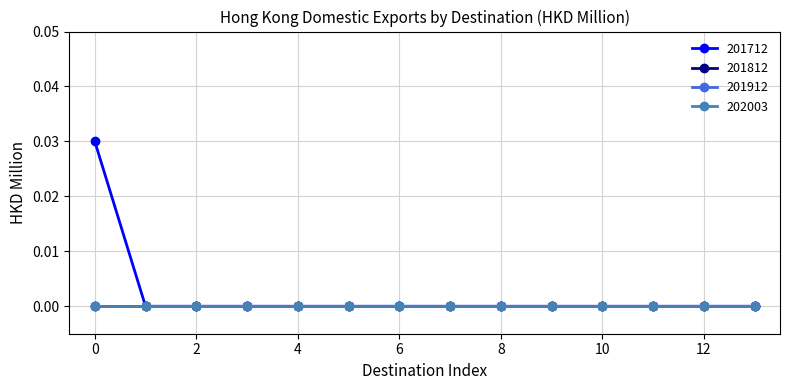

Which series has the largest total across all categories?

201712